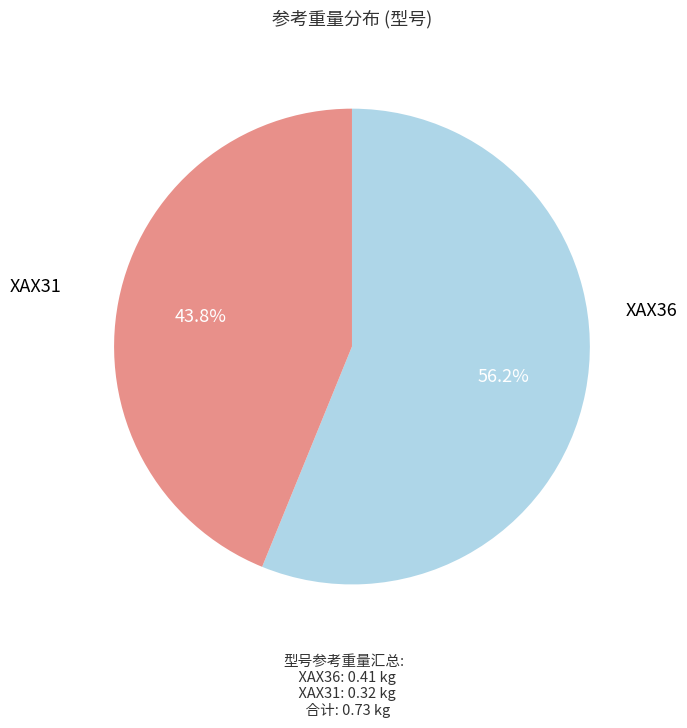

Which has a higher value, XAX31 or XAX36?

XAX36